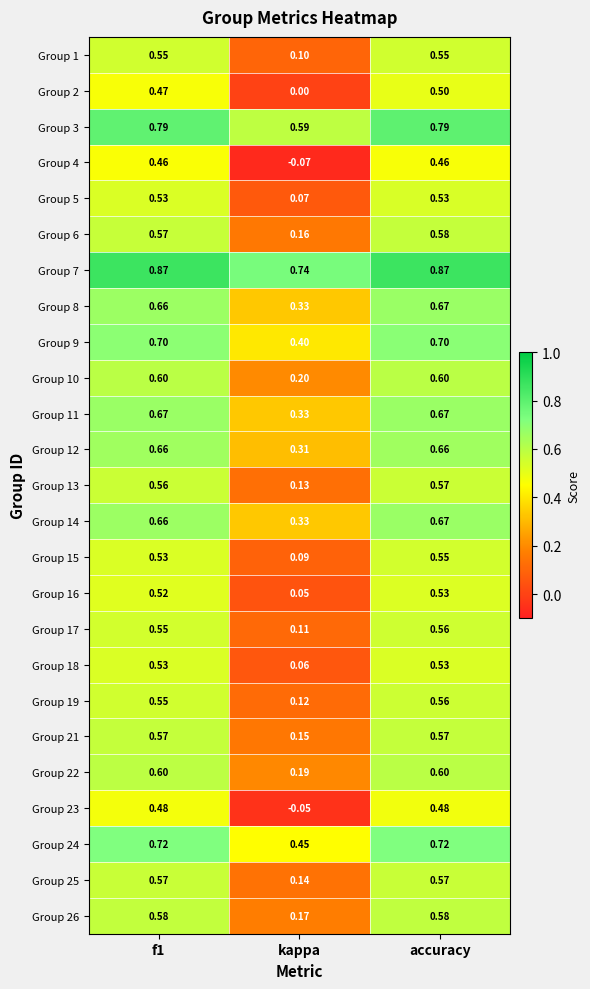

Is the value of Group 12 at f1 greater than the value of Group 13 at accuracy?

Yes